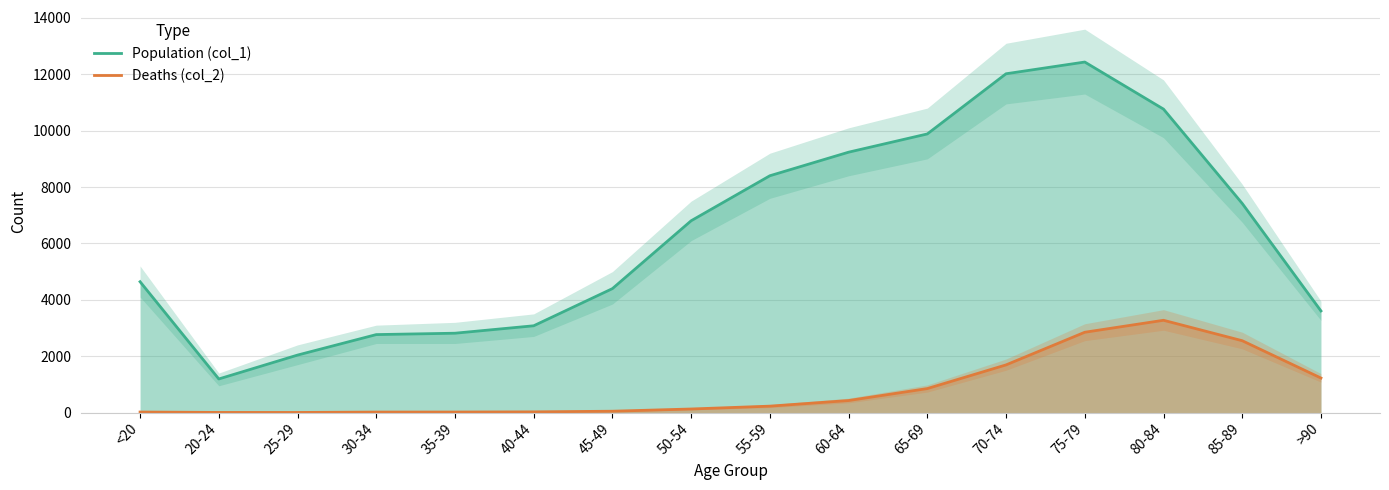

The Population (col_1) series shows 10040 at 85-89. True or false?

False